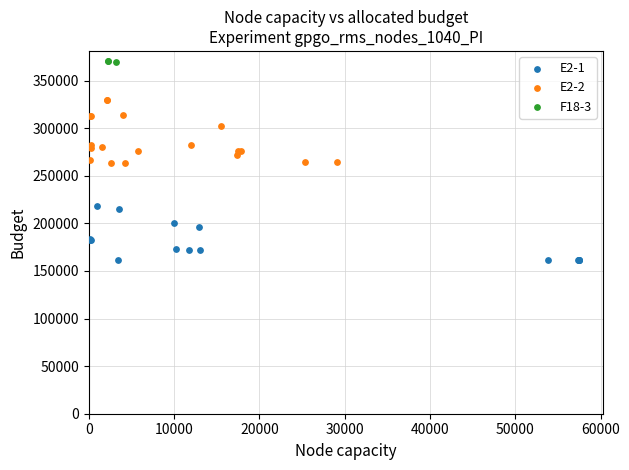

Which series contains the highest Y value?

F18-3